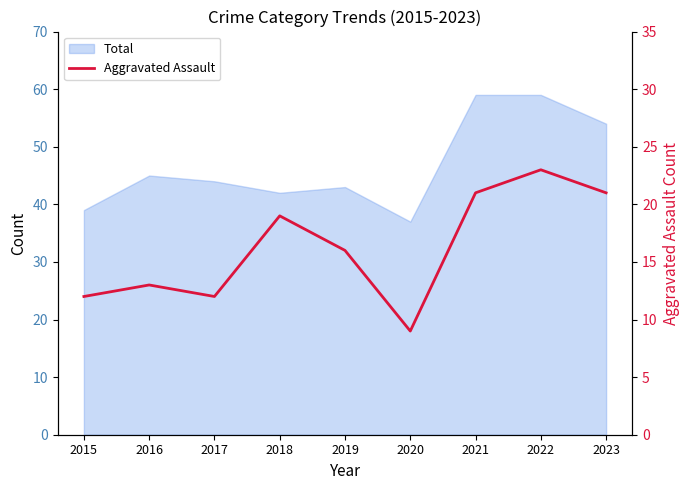

Read the value at 2017, to the nearest 5.

10